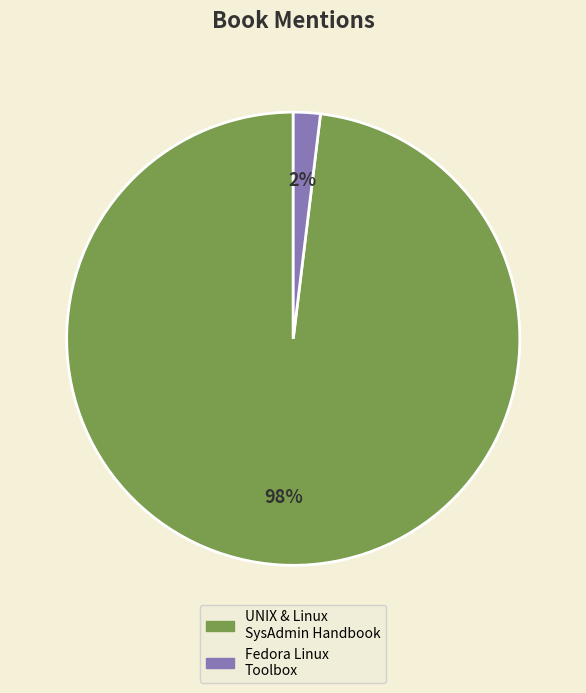

What percentage is the UNIX & Linux SysAdmin Handbook slice, to the nearest percent?

98%